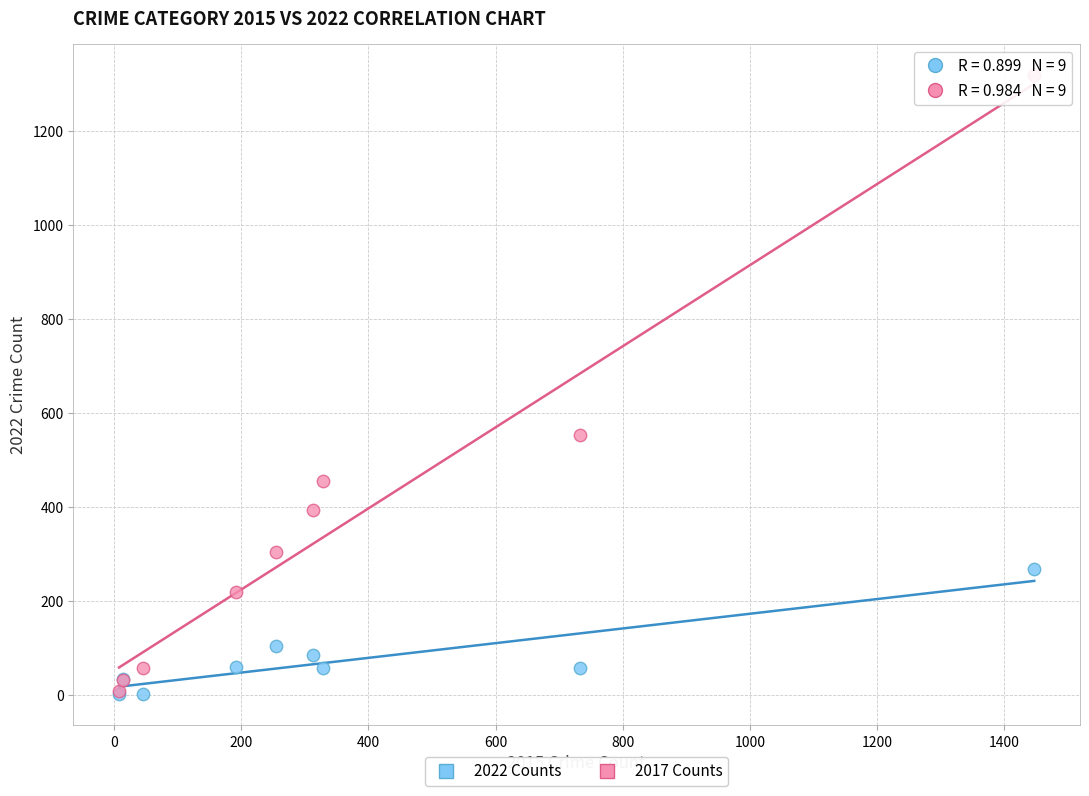

In the 2017 Counts series, what Y value is closest to 665?

553